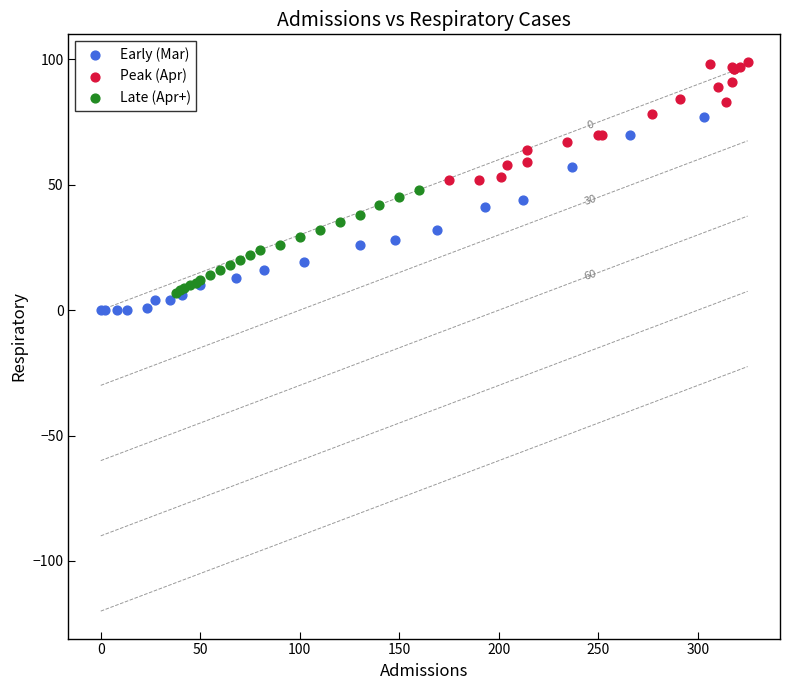

Which series has the widest spread of Y values?

Early (Mar)